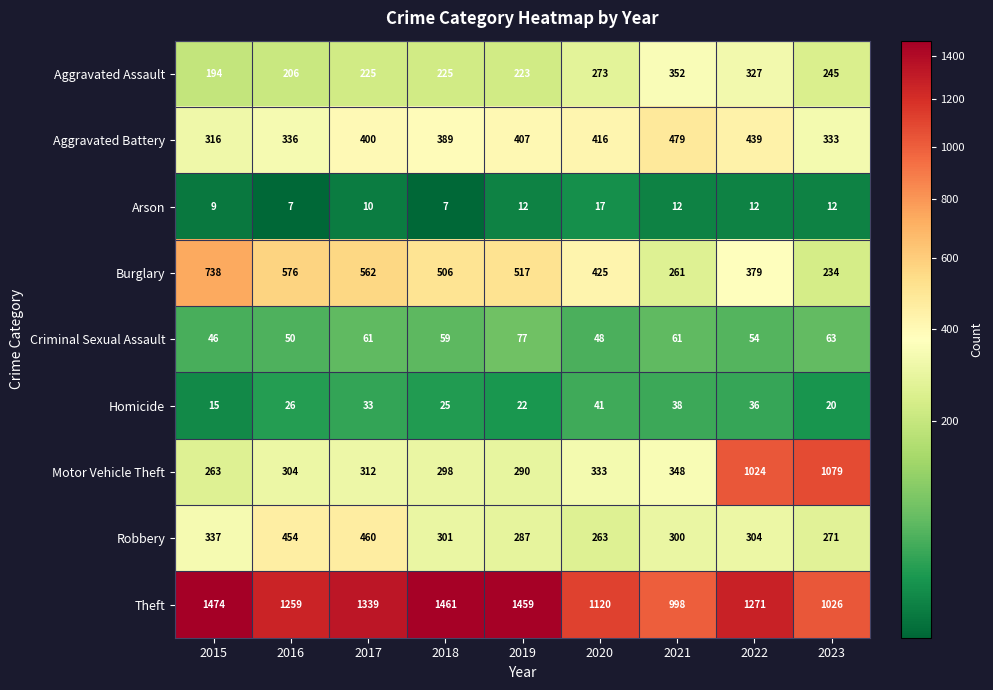

Which series changed the most between 2016 and 2022?

Motor Vehicle Theft